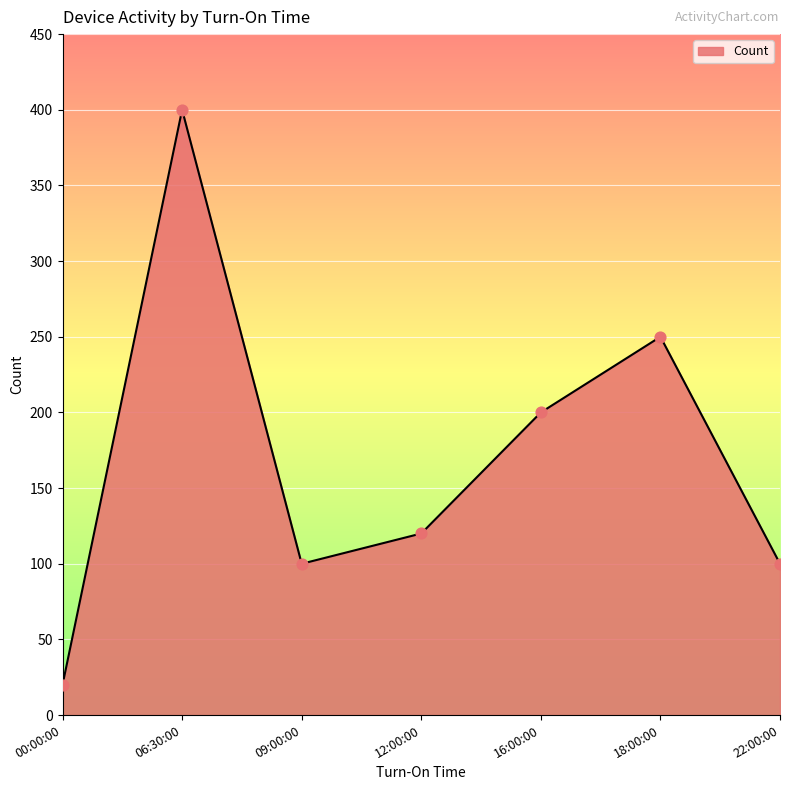

What is the change in value from 12:00:00 to 18:00:00?

+130